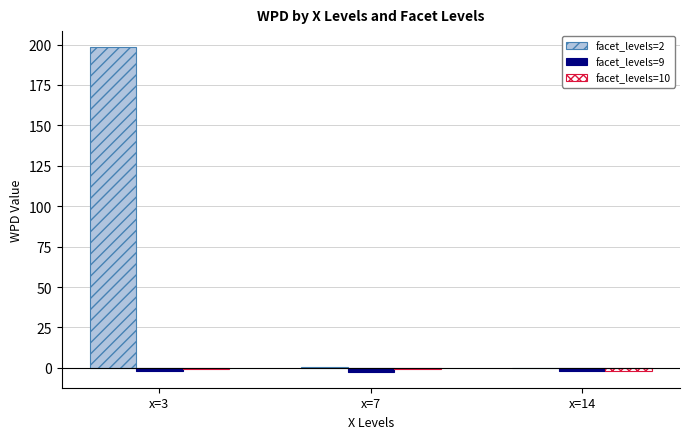

What is the spread (max minus min) of values at x=14?

1.8